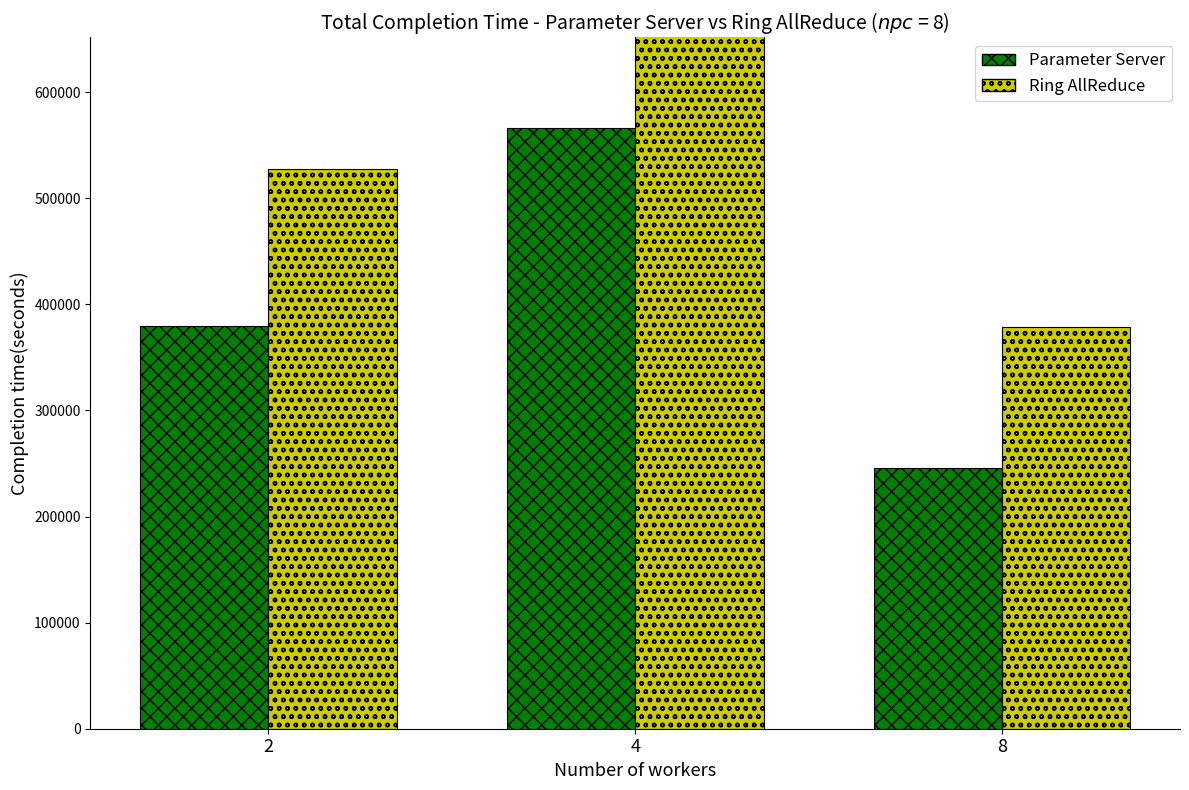

What is the sum of all Ring AllReduce values?

1561260